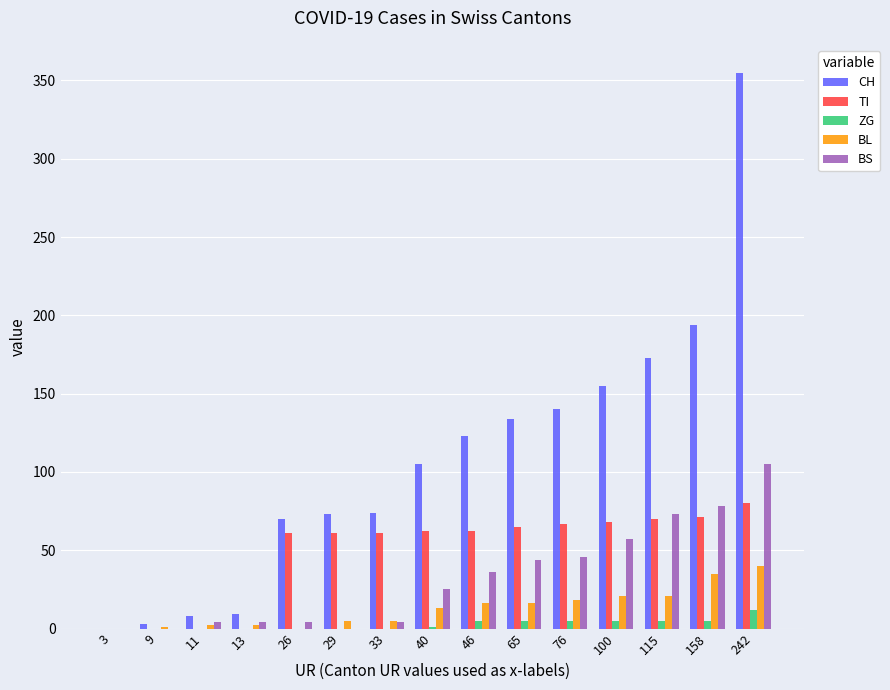

What are all the series names shown in the legend?

CH, TI, ZG, BL, BS